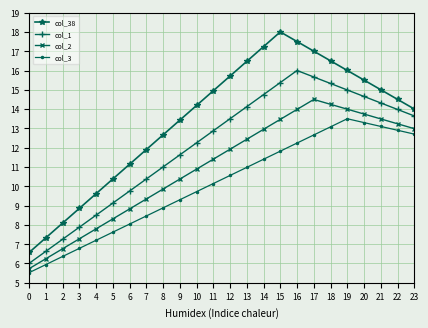

What is the minimum value shown in the chart?

5.5